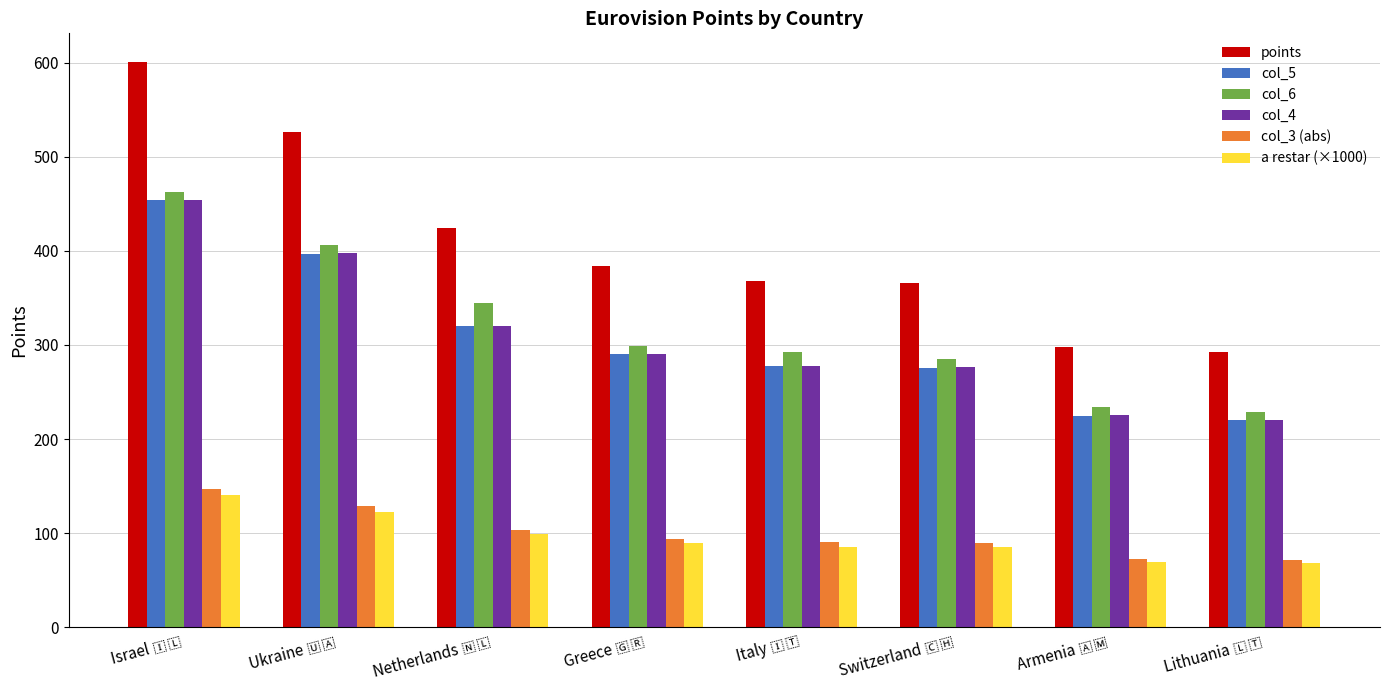

Which series has the largest total across all categories?

points